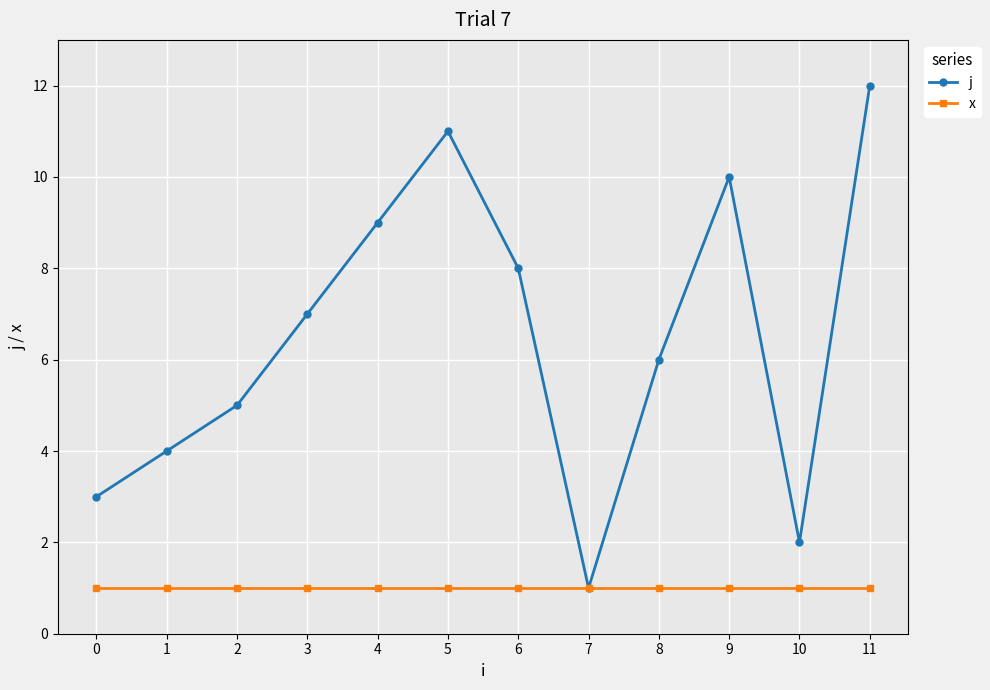

What is the value of the j point at the 11th from the left?

2